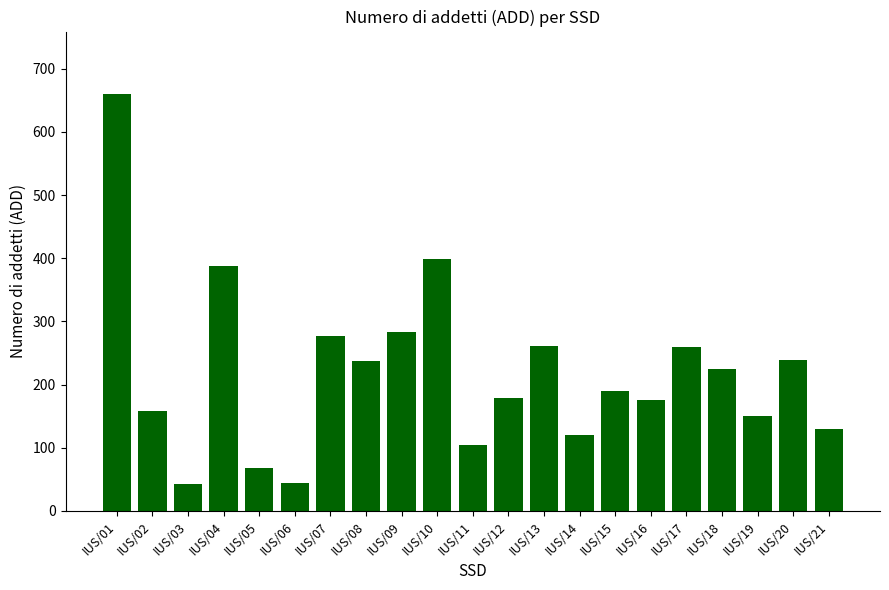

What is the sum of the values at IUS/14 and IUS/06?

165